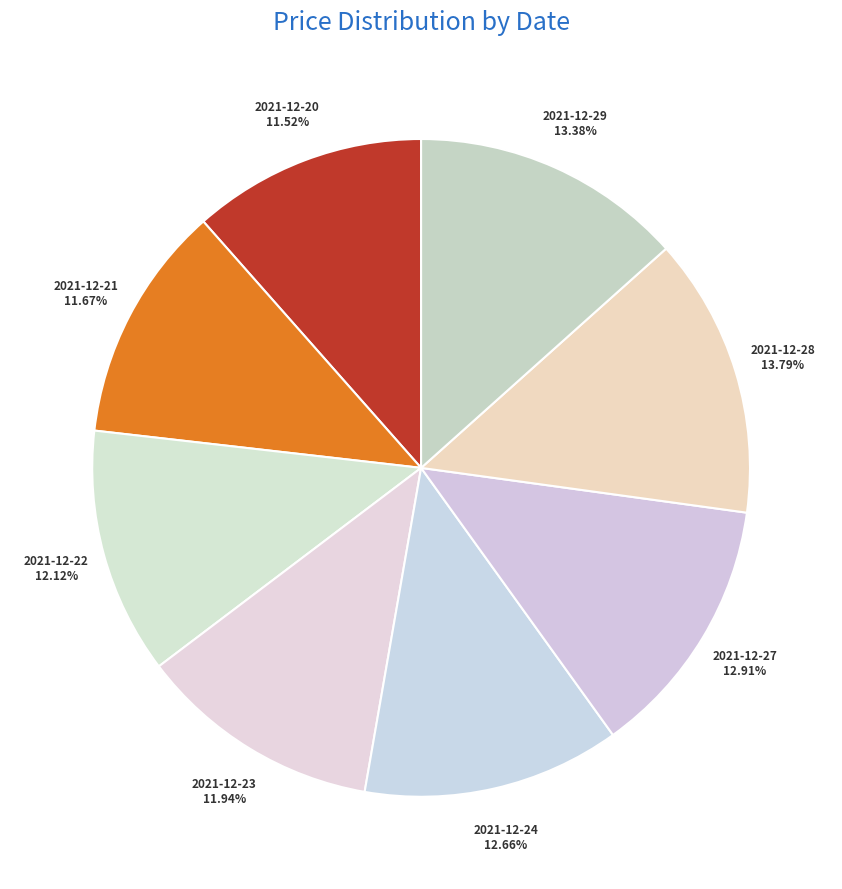

Does any single category account for the majority?

No